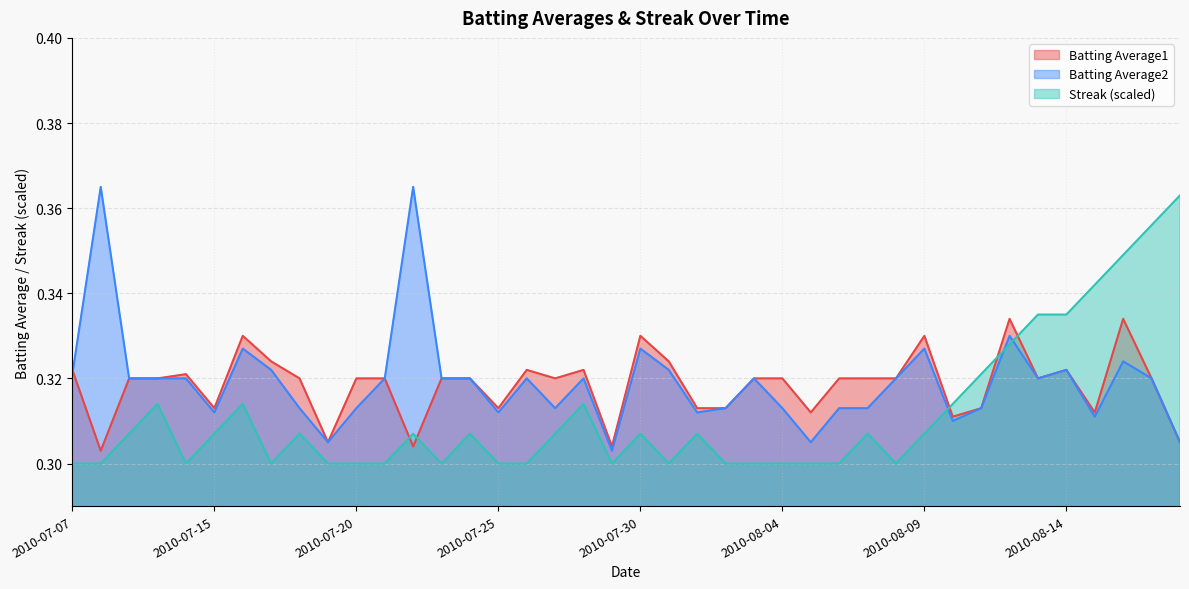

True or false: Streak has a value of 0.3 at 2010-08-06.

True